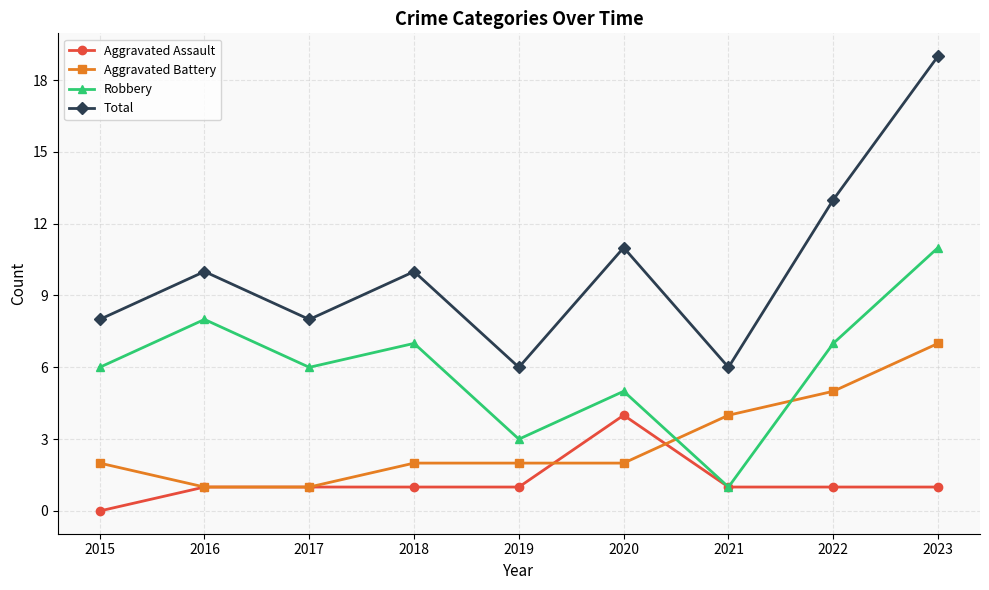

Does the chart display data point markers on the line(s)?

Yes